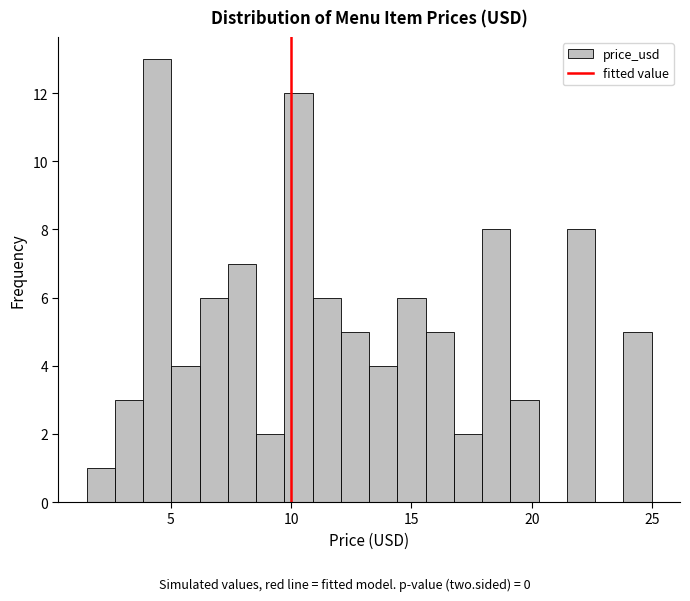

Around what value on the x-axis is the tallest bar? Give the approximate position of its centre, as read against the axis.

4.5